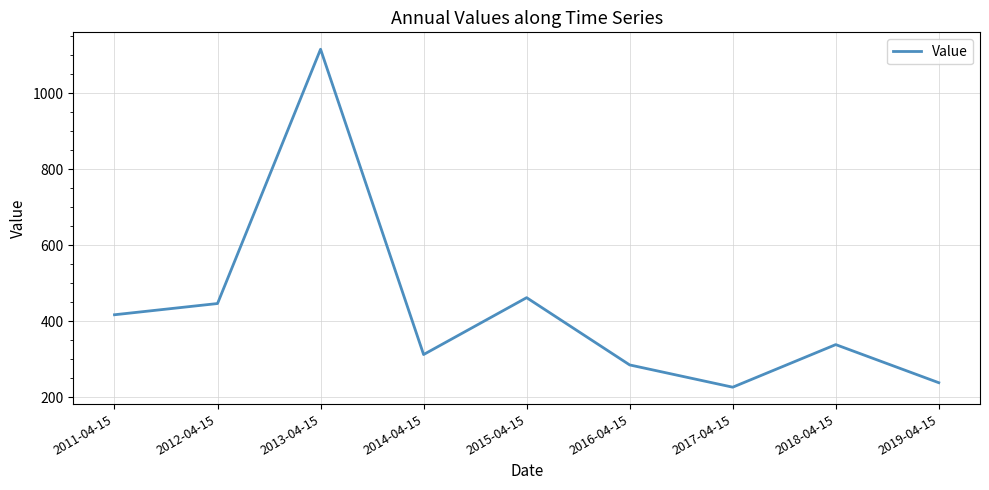

Which has a higher value, 2019-04-15 or 2014-04-15?

2014-04-15